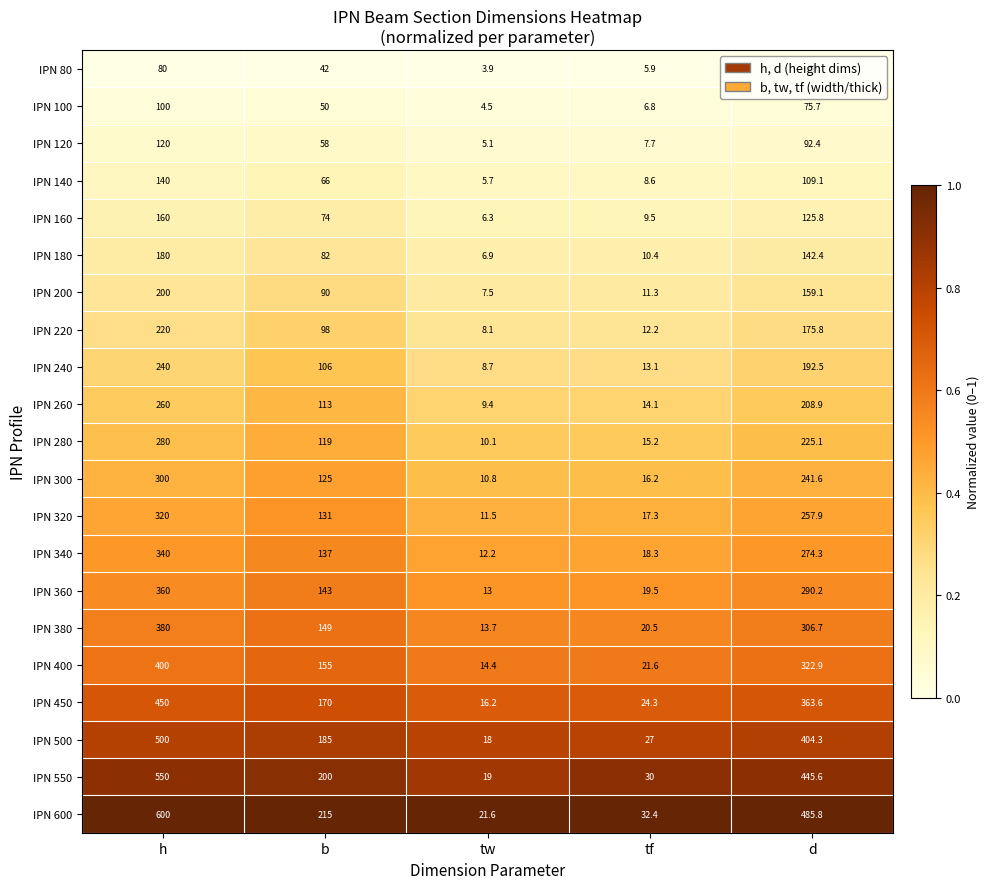

The value of IPN 400 at d is 322.9. True or false?

True